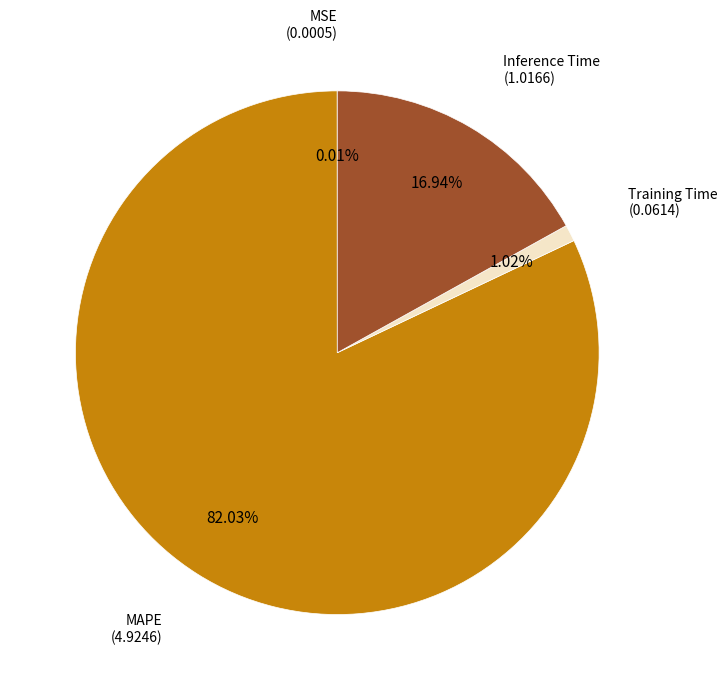

To the nearest percent, what percentage of the pie is MAPE?

82%